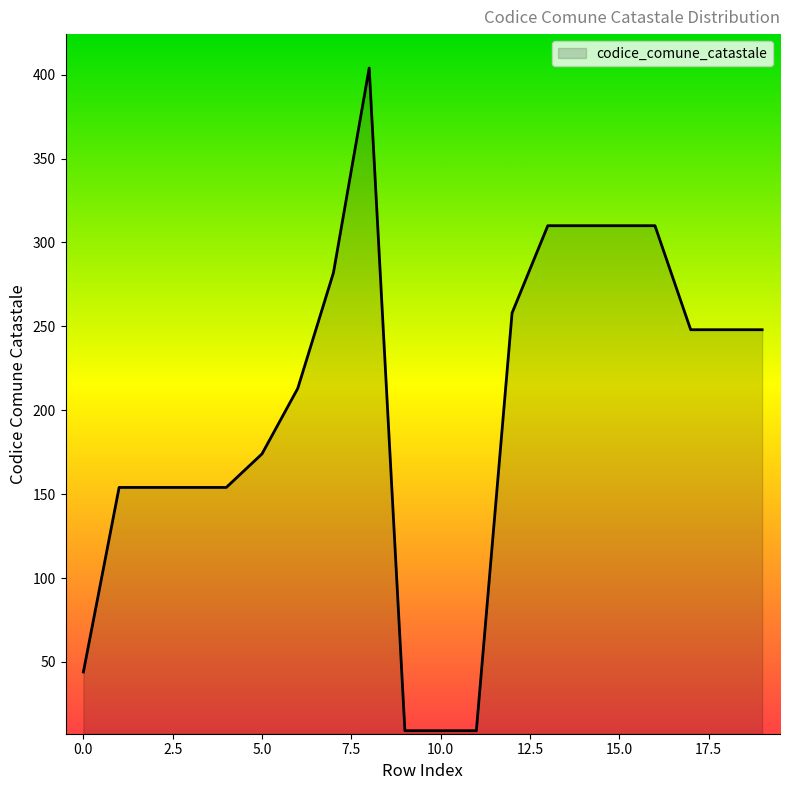

What is the smallest value displayed?

9